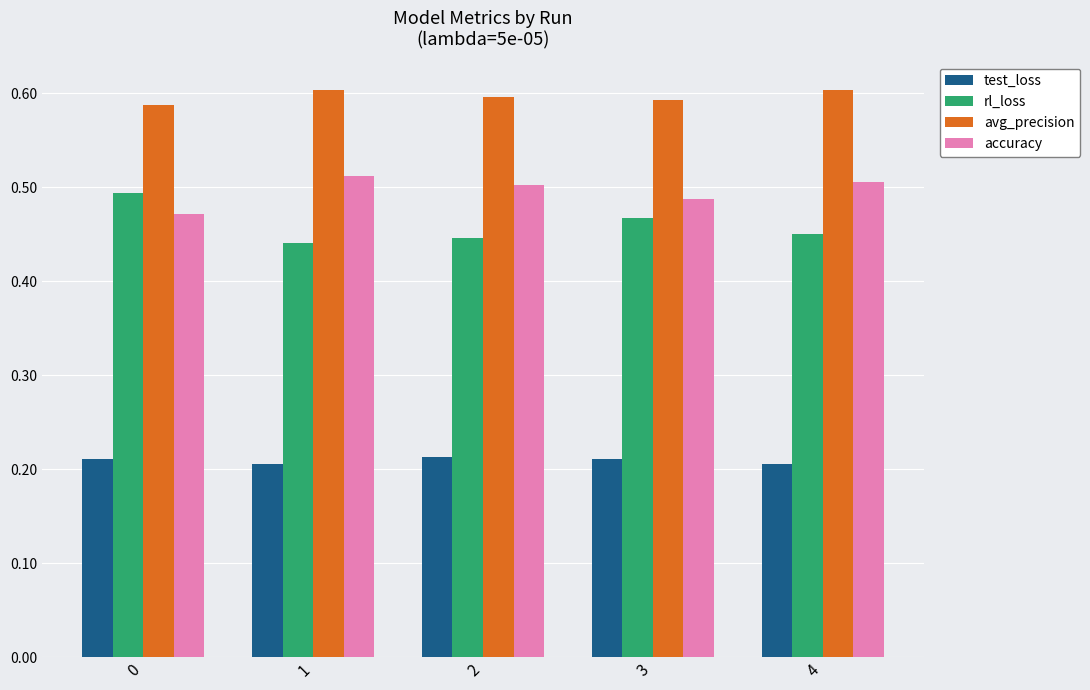

At 1, list the series in order from largest to smallest.

avg_precision, accuracy, rl_loss, test_loss